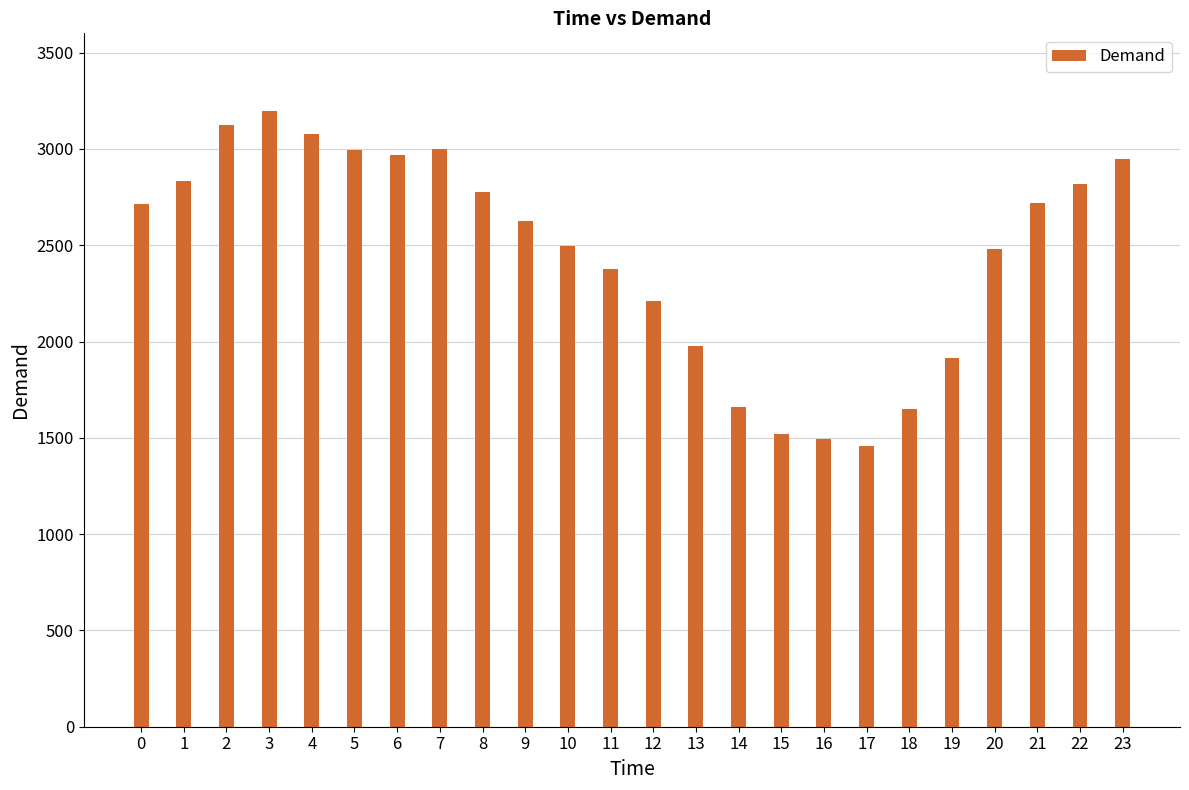

What is the sum of all values?

59037